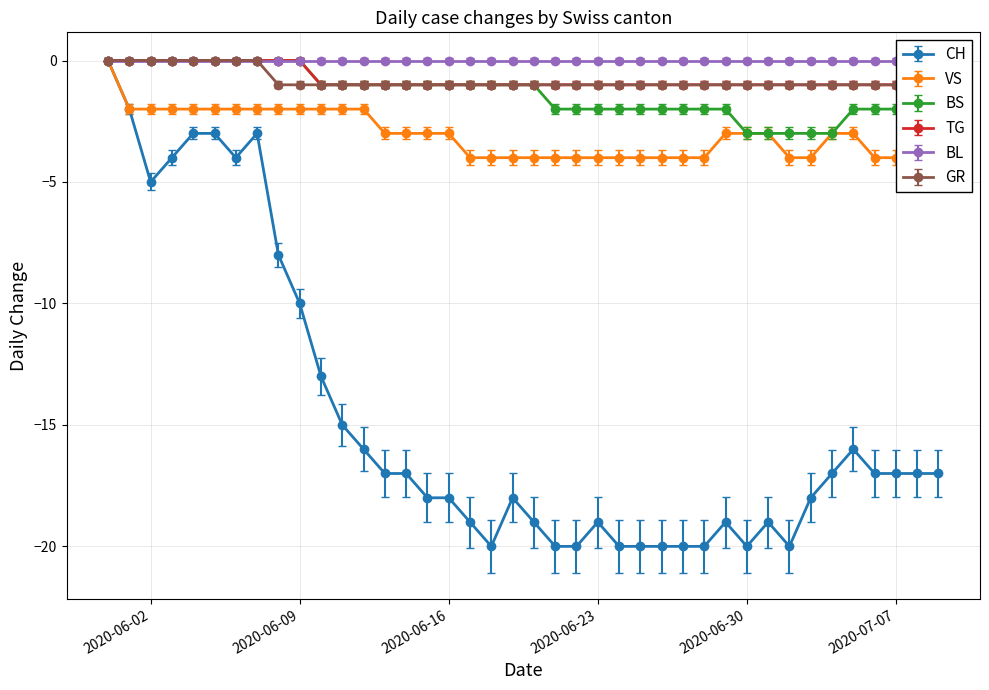

The CH series shows -17 at 2020-07-07. True or false?

True